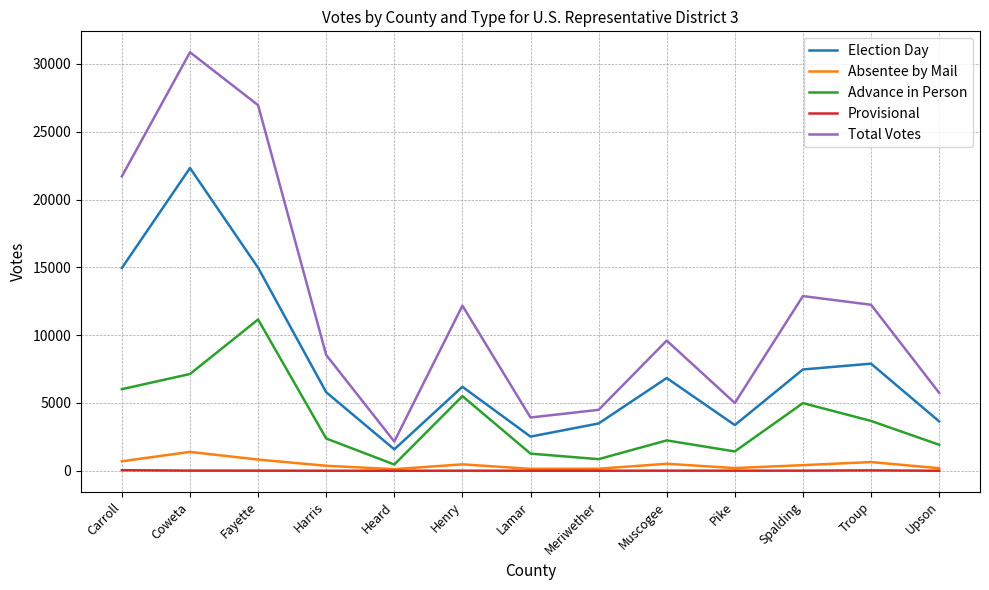

What is the total value across all series at Troup?

24480